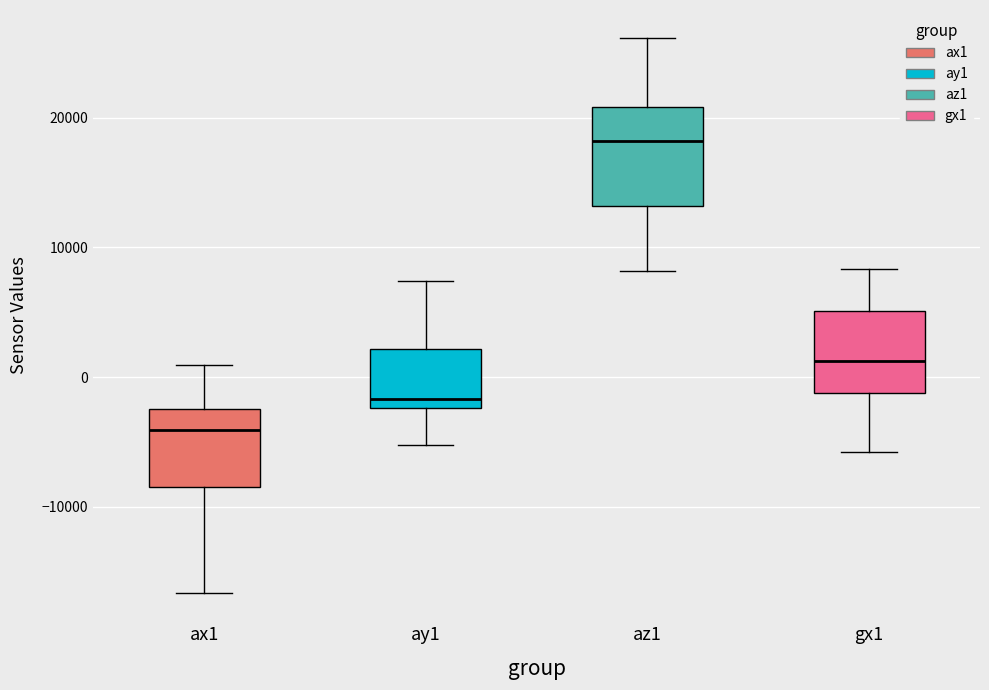

Where does the lower whisker of the box for ay1 end on the y-axis? The values are not printed on the chart, so give them approximately, as read against the axis.

-5000